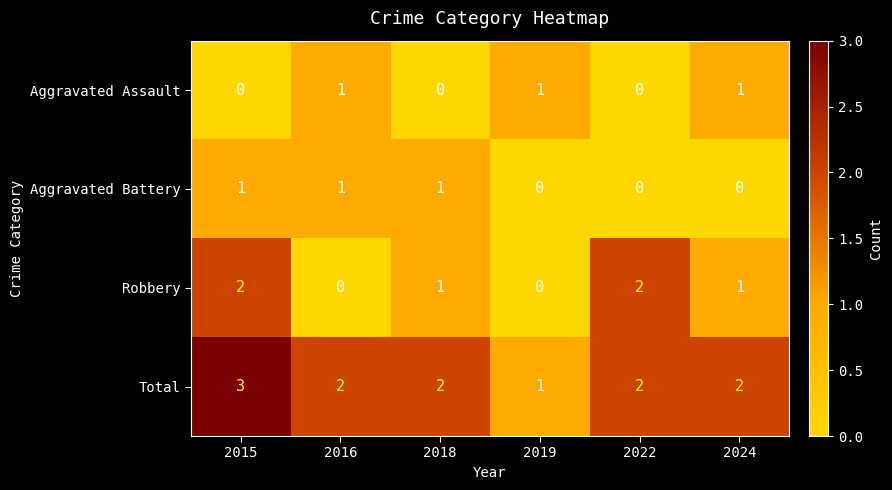

Where does the Total series first go above 2?

2015